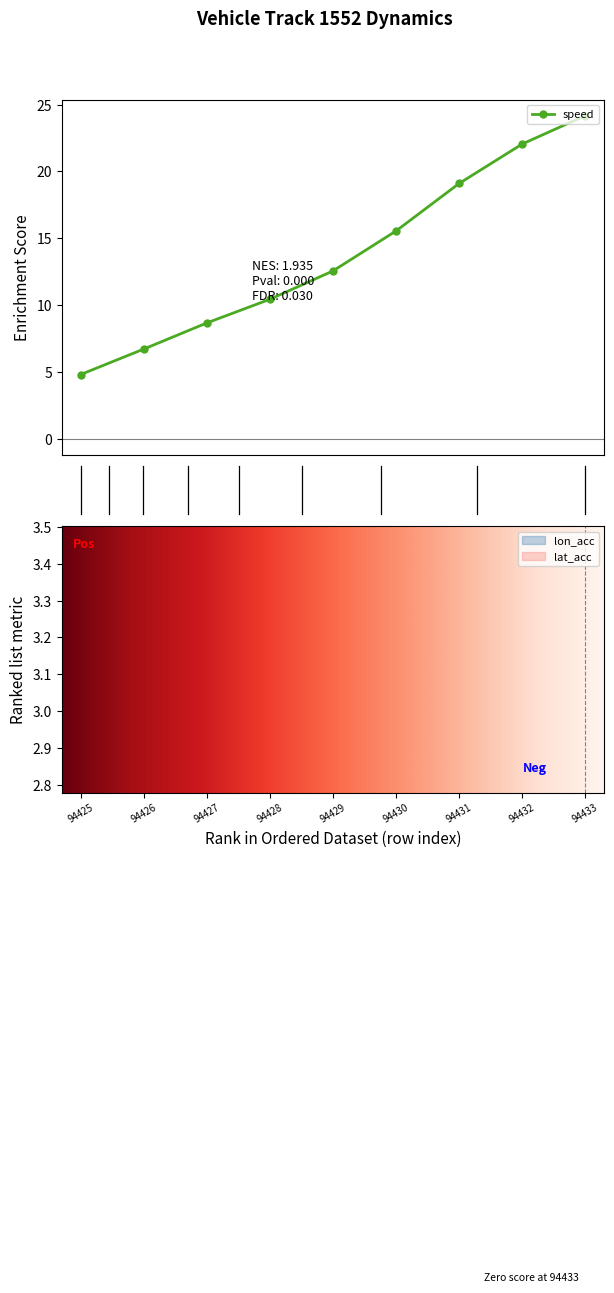

What is the sum of all lat_acc values?

-2.5